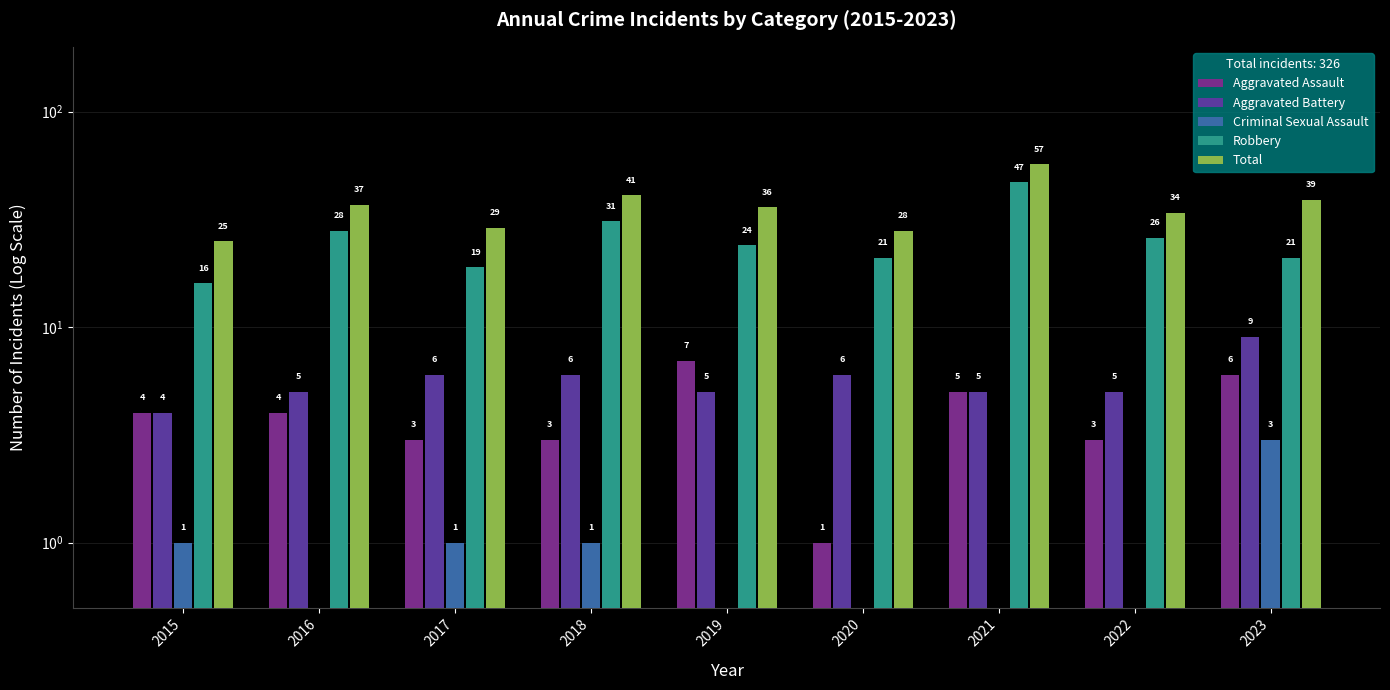

What is the sum of all Aggravated Battery values?

51.0